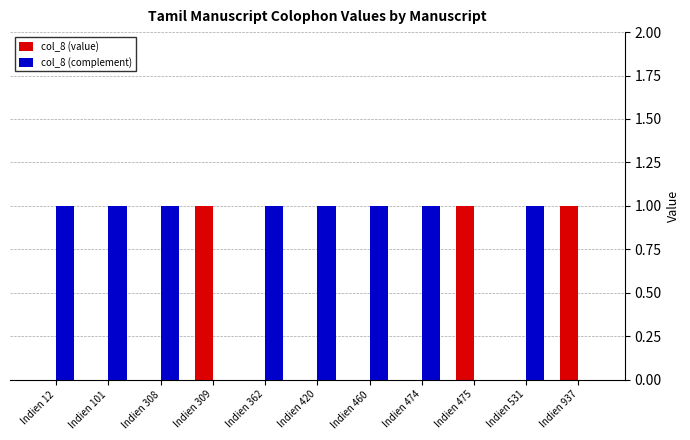

What is the sum of all col_8 (complement) values?

8